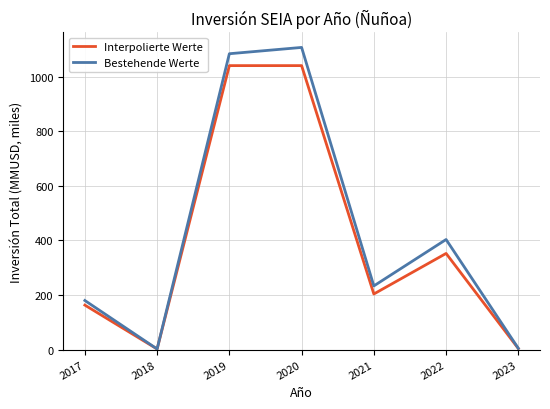

List the series in order of their peak value, highest first.

Bestehende Werte, Interpolierte Werte